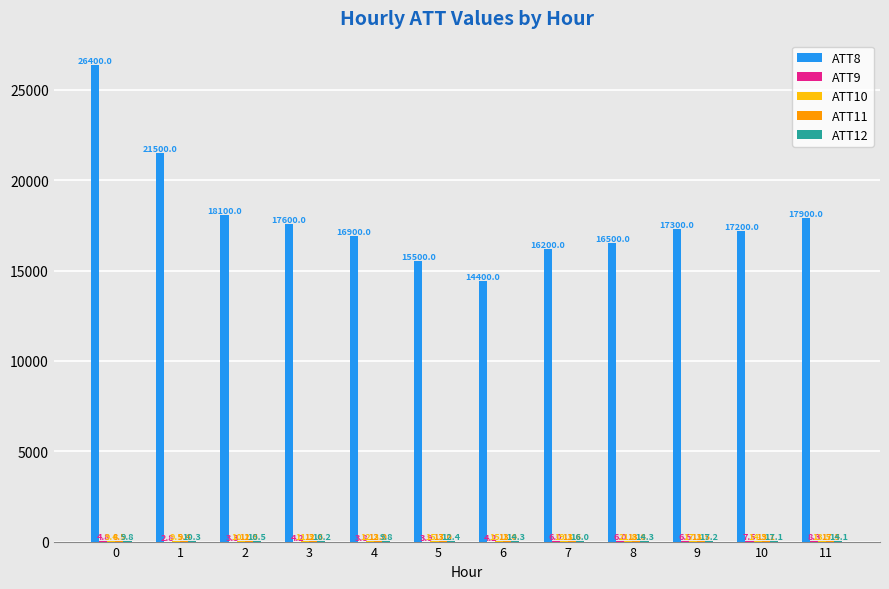

How many distinct data groups are displayed?

5